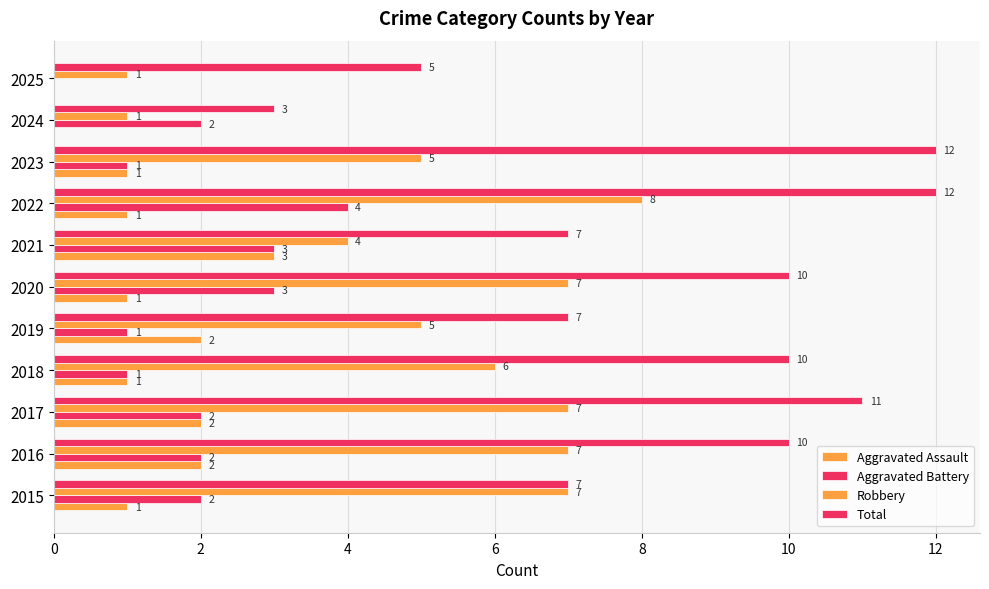

Which series has the largest range (max minus min)?

Total